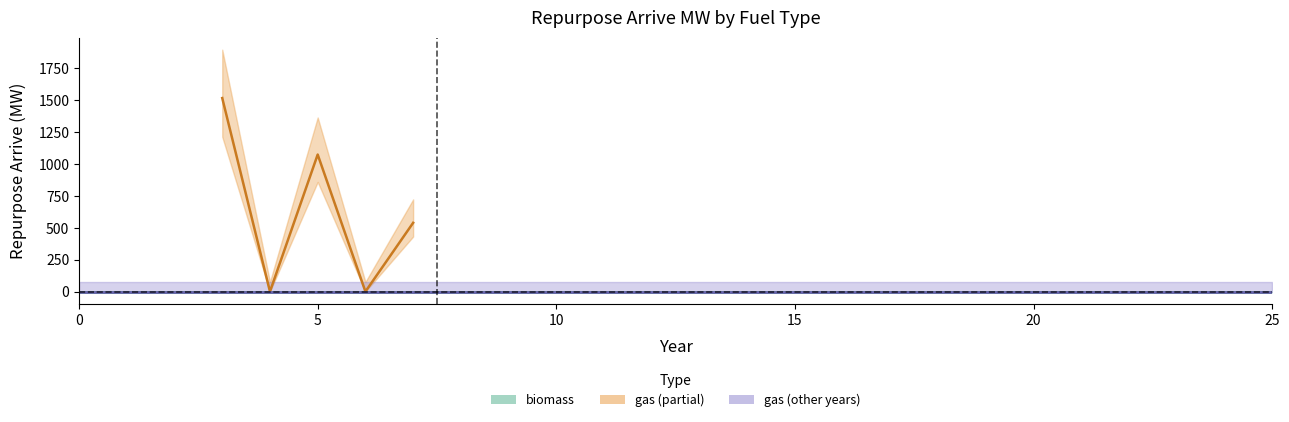

Which series has the largest total across all categories?

gas